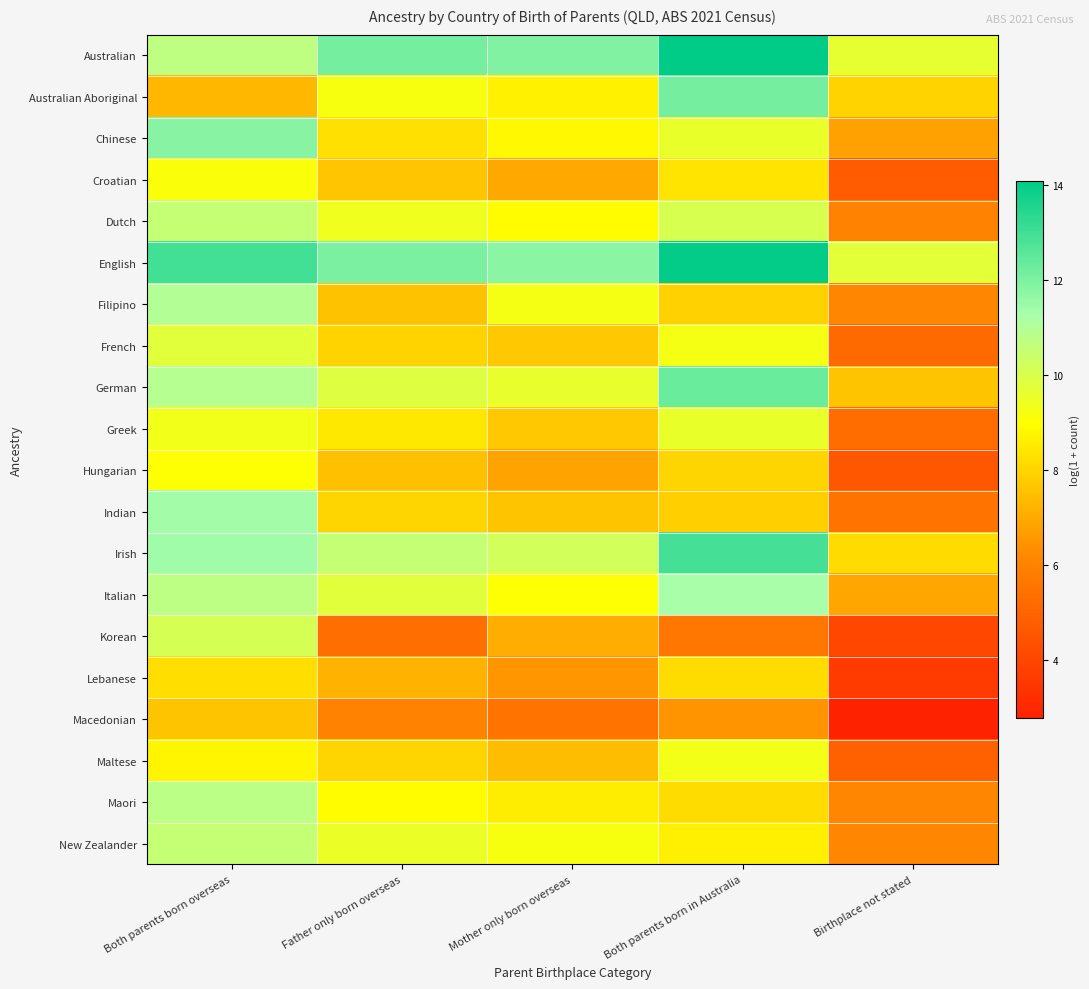

Reading left to right, what are all the values shown in this chart?

Australian: Both parents born overseas=10.7	Father only born overseas=12.1	Mother only born overseas=11.9	Both parents born in Australia=14.1	Birthplace not stated=9.7
Australian Aboriginal: Both parents born overseas=7.3	Father only born overseas=9.2	Mother only born overseas=8.7	Both parents born in Australia=12.1	Birthplace not stated=8.0
Chinese: Both parents born overseas=11.8	Father only born overseas=8.3	Mother only born overseas=8.9	Both parents born in Australia=9.6	Birthplace not stated=6.8
Croatian: Both parents born overseas=9.1	Father only born overseas=7.7	Mother only born overseas=7.0	Both parents born in Australia=8.4	Birthplace not stated=4.7
Dutch: Both parents born overseas=10.5	Father only born overseas=9.4	Mother only born overseas=9.0	Both parents born in Australia=10.1	Birthplace not stated=6.0
English: Both parents born overseas=13.0	Father only born overseas=12.0	Mother only born overseas=11.8	Both parents born in Australia=14.0	Birthplace not stated=9.7
Filipino: Both parents born overseas=11.0	Father only born overseas=7.6	Mother only born overseas=9.3	Both parents born in Australia=7.9	Birthplace not stated=6.1
French: Both parents born overseas=9.8	Father only born overseas=8.0	Mother only born overseas=7.7	Both parents born in Australia=9.2	Birthplace not stated=5.2
German: Both parents born overseas=10.9	Father only born overseas=9.9	Mother only born overseas=9.6	Both parents born in Australia=12.3	Birthplace not stated=7.6
Greek: Both parents born overseas=9.3	Father only born overseas=8.5	Mother only born overseas=7.7	Both parents born in Australia=9.6	Birthplace not stated=5.3
Hungarian: Both parents born overseas=9.1	Father only born overseas=7.5	Mother only born overseas=6.8	Both parents born in Australia=8.0	Birthplace not stated=4.5
Indian: Both parents born overseas=11.4	Father only born overseas=8.0	Mother only born overseas=7.6	Both parents born in Australia=7.9	Birthplace not stated=5.5
Irish: Both parents born overseas=11.4	Father only born overseas=10.5	Mother only born overseas=10.2	Both parents born in Australia=12.9	Birthplace not stated=8.2
Italian: Both parents born overseas=10.7	Father only born overseas=9.8	Mother only born overseas=9.0	Both parents born in Australia=11.3	Birthplace not stated=6.9
Korean: Both parents born overseas=10.1	Father only born overseas=5.3	Mother only born overseas=7.1	Both parents born in Australia=5.6	Birthplace not stated=4.0
Lebanese: Both parents born overseas=8.2	Father only born overseas=7.2	Mother only born overseas=6.5	Both parents born in Australia=8.2	Birthplace not stated=3.6
Macedonian: Both parents born overseas=7.6	Father only born overseas=6.0	Mother only born overseas=5.6	Both parents born in Australia=6.5	Birthplace not stated=2.8
Maltese: Both parents born overseas=8.8	Father only born overseas=8.0	Mother only born overseas=7.4	Both parents born in Australia=9.3	Birthplace not stated=4.9
Maori: Both parents born overseas=10.8	Father only born overseas=8.9	Mother only born overseas=8.6	Both parents born in Australia=8.2	Birthplace not stated=6.1
New Zealander: Both parents born overseas=10.5	Father only born overseas=9.5	Mother only born overseas=9.2	Both parents born in Australia=8.6	Birthplace not stated=6.1